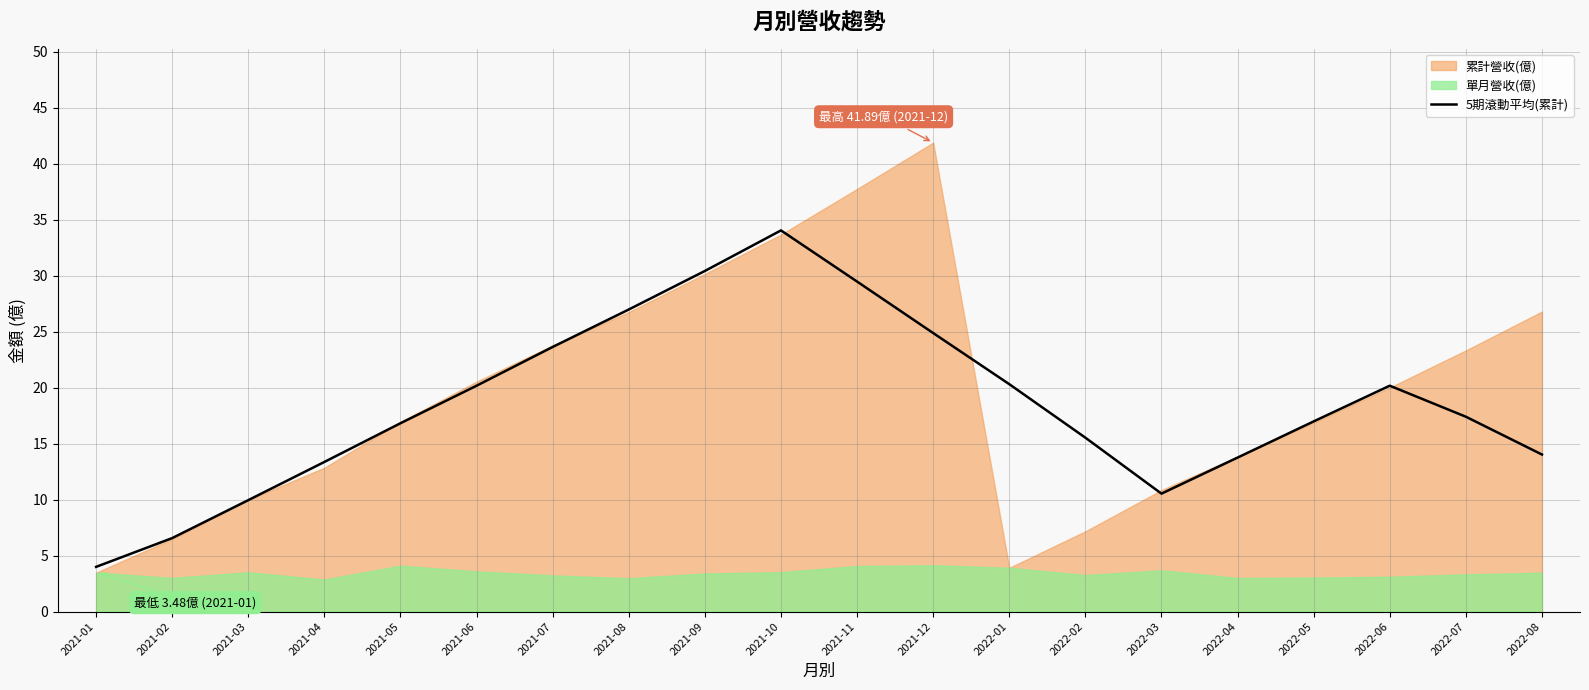

Which has a higher value, 2021-08 or 2022-06?

2021-08